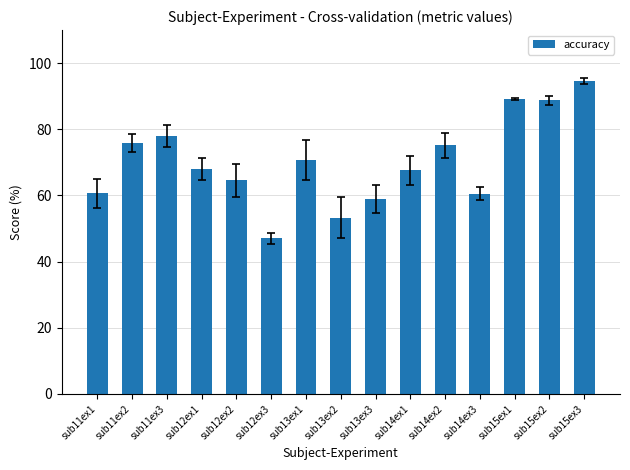

What is the approximate value at sub12ex3?

47.1